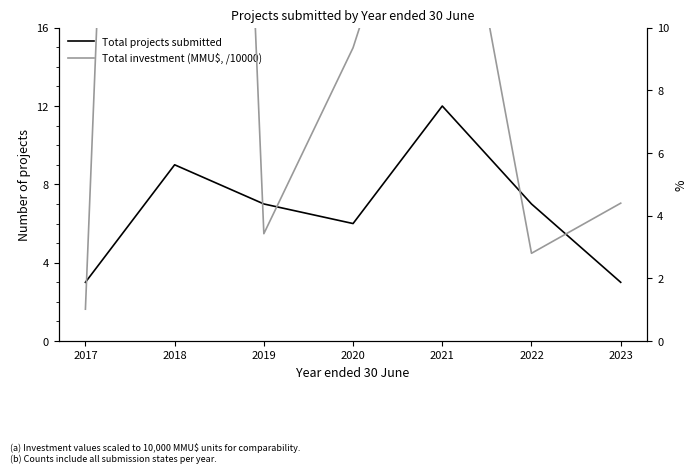

What is the maximum value for Total investment (MMU$, /10000)?

72.4